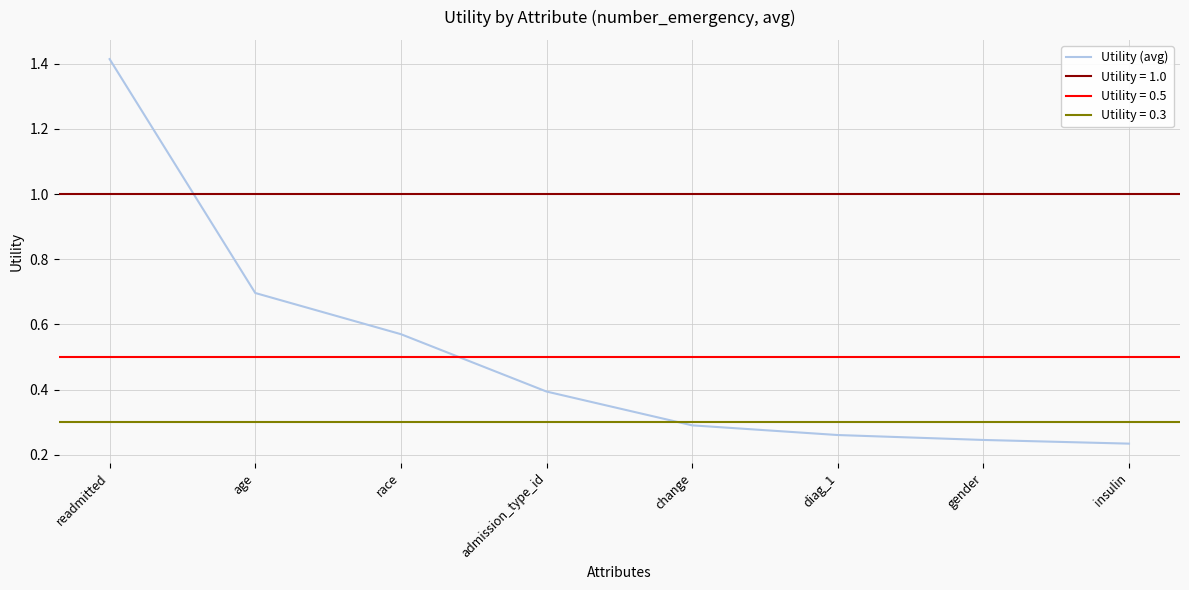

What is the change in value from admission_type_id to diag_1?

-0.1